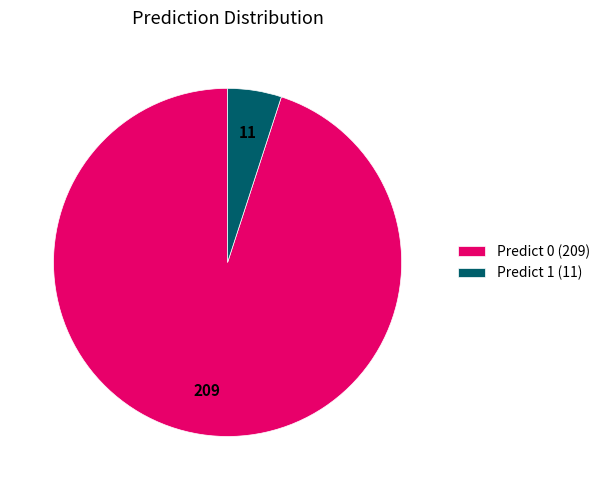

Is the sum of Predict 1 (11) and Predict 0 (209) greater than half?

Yes